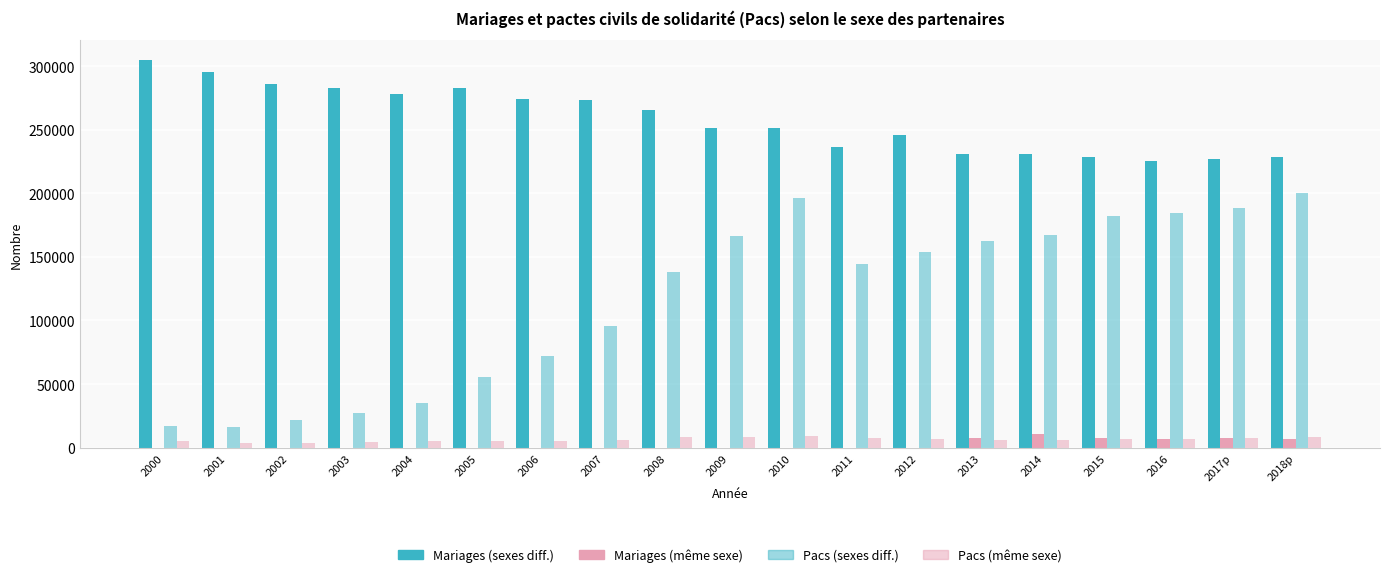

What is the value of the Pacs (même sexe) bar at the 1st from the left?

5412